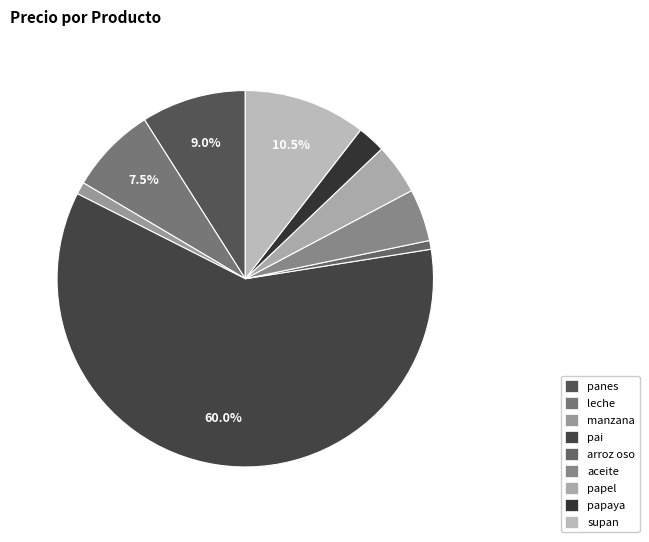

The supan slice represents 10% of the pie. True or false?

True